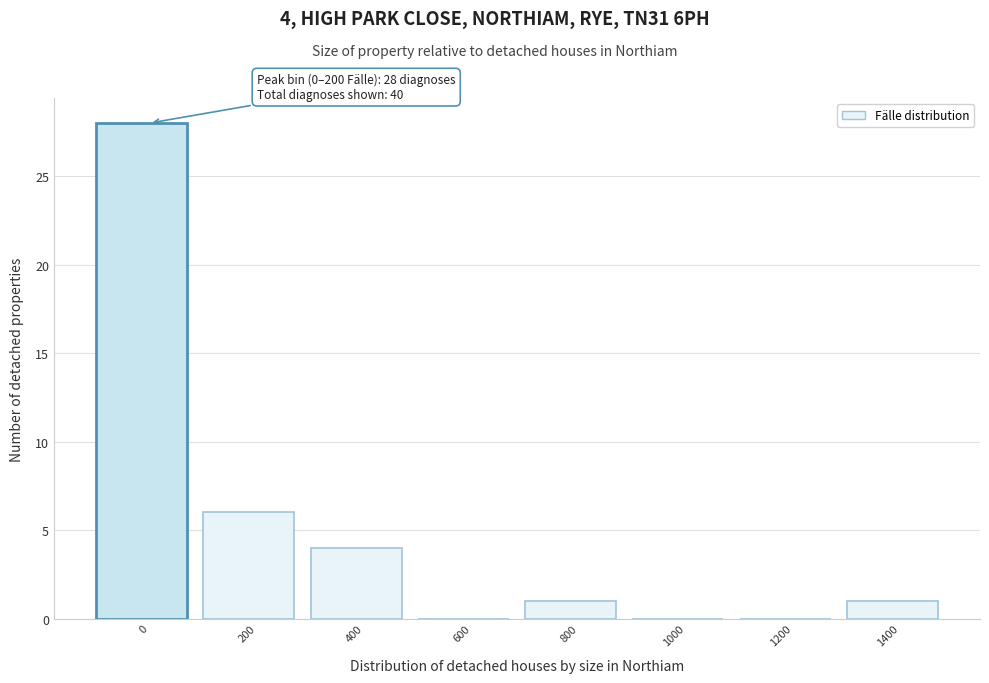

Reading left to right, what are all the values shown in this chart?

0=28	200=6	400=4	600=0	800=1	1000=0	1200=0	1400=1